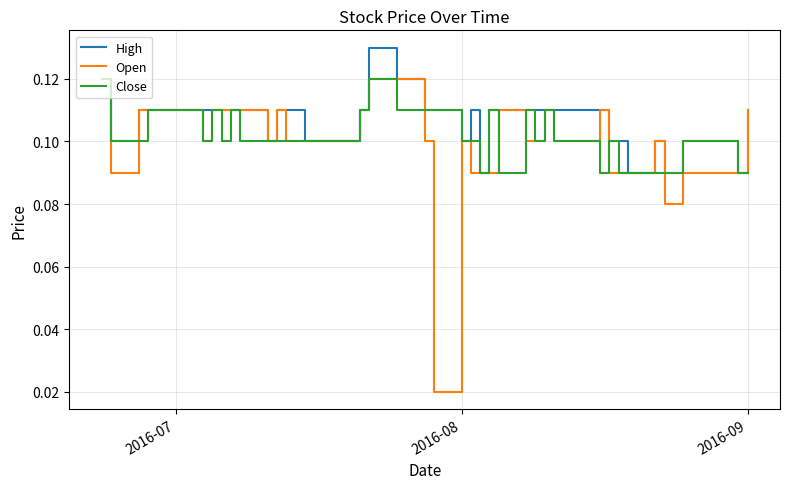

How many series are shown in this chart?

3